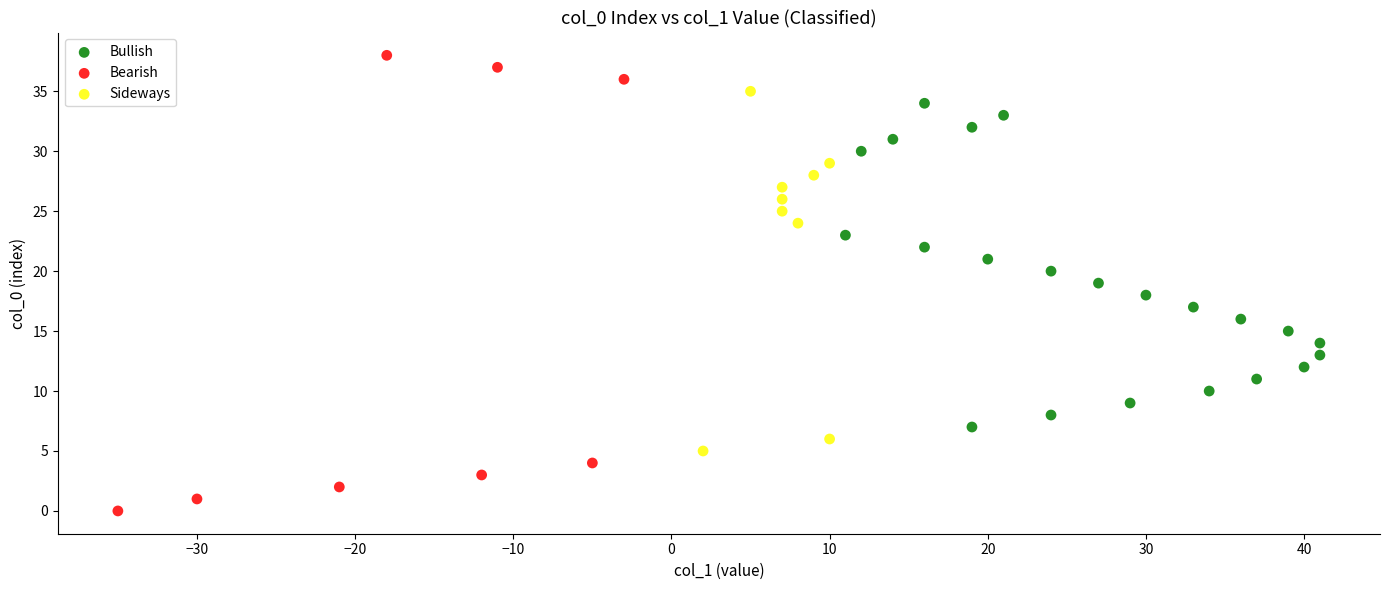

Which series reaches the minimum Y coordinate?

Bearish